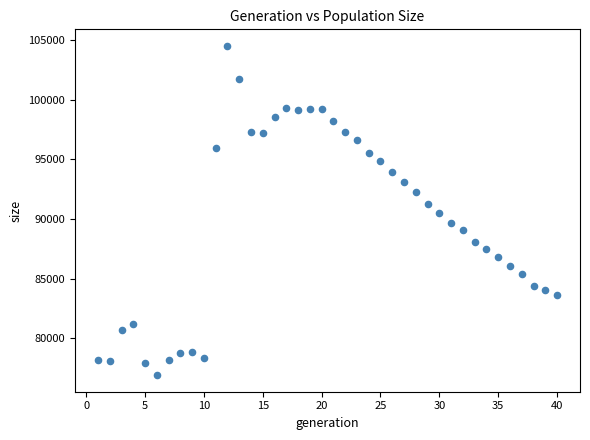

What is the range of Y values (max minus min)?

27632